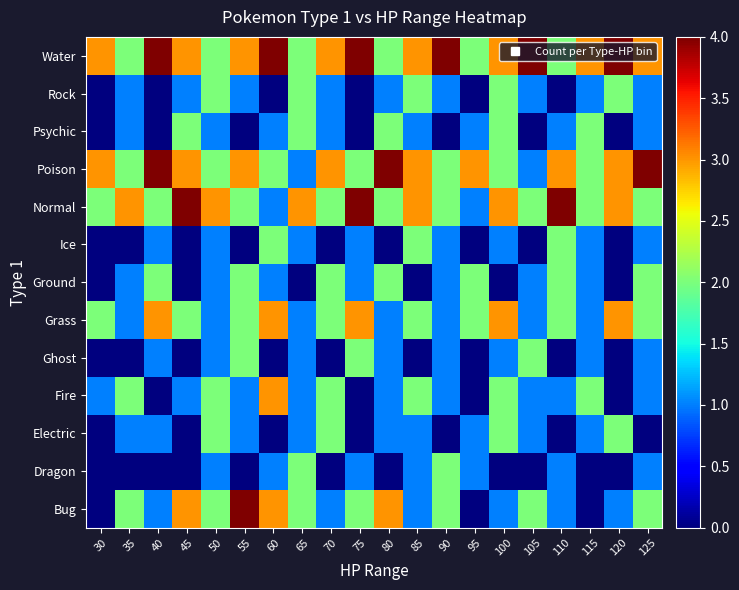

How many series are shown in this chart?

13